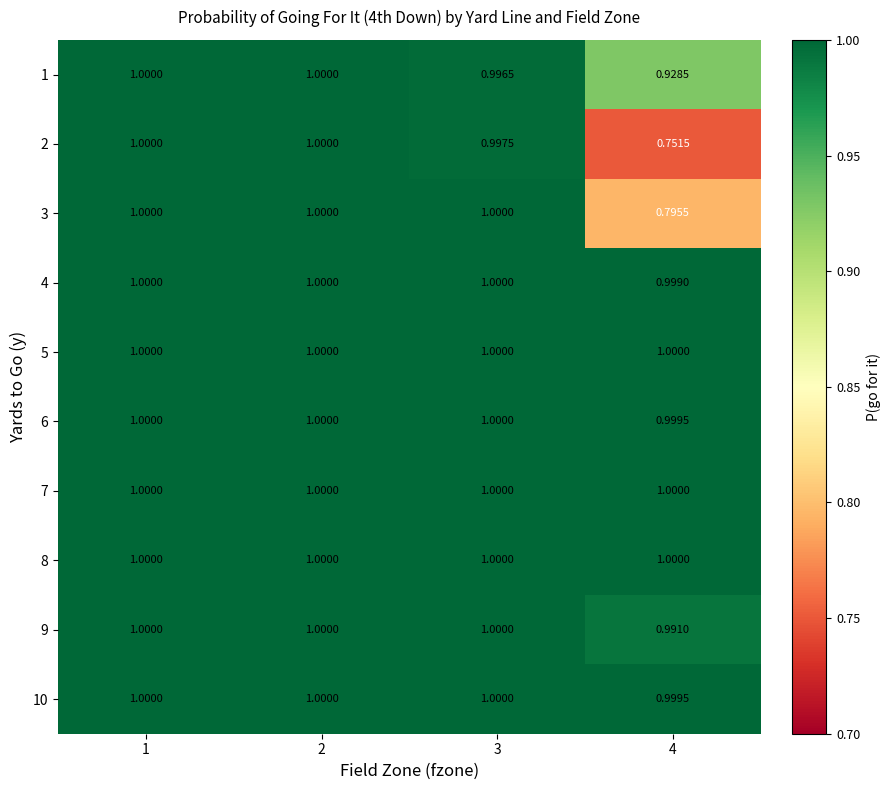

Is the value of 2 at 1 greater than the value of 4 at 4?

Yes